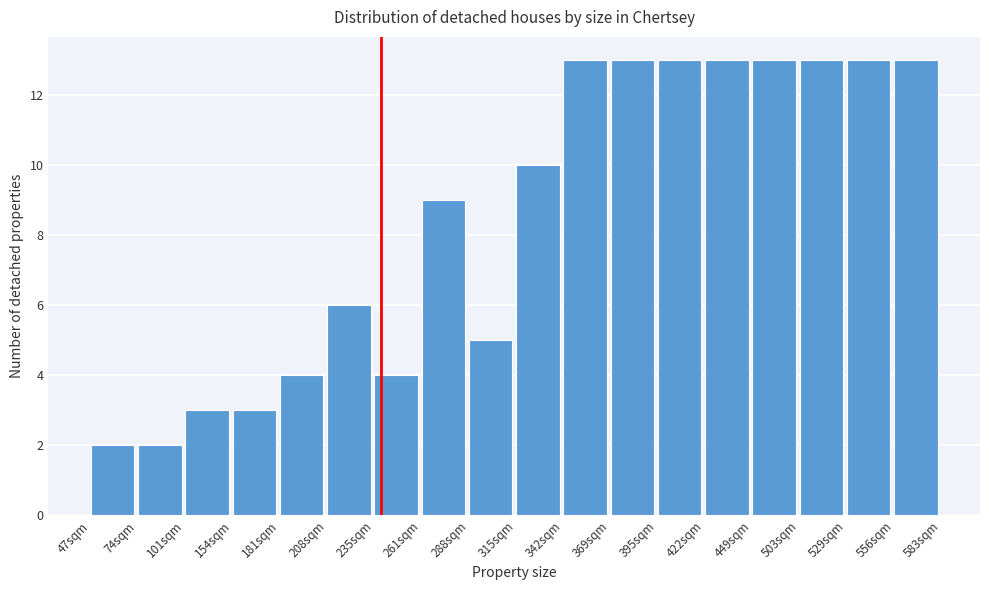

Reading left to right, extract all data points from this chart.

47sqm=2	74sqm=2	101sqm=3	154sqm=3	181sqm=4	208sqm=6	235sqm=4	261sqm=9	288sqm=5	315sqm=10	342sqm=13	369sqm=13	395sqm=13	422sqm=13	449sqm=13	503sqm=13	529sqm=13	556sqm=13